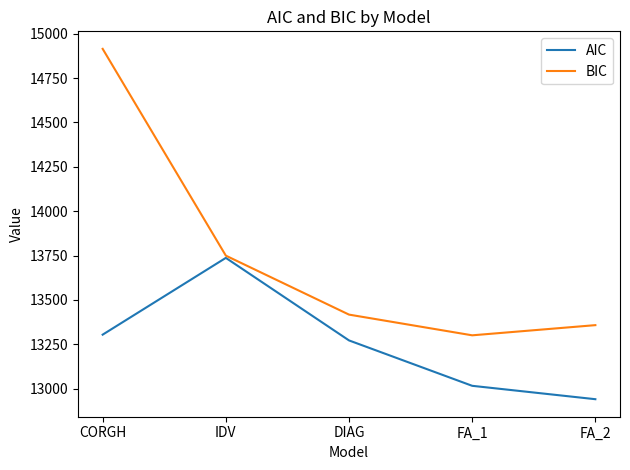

How many interior local valleys does the BIC series have?

1